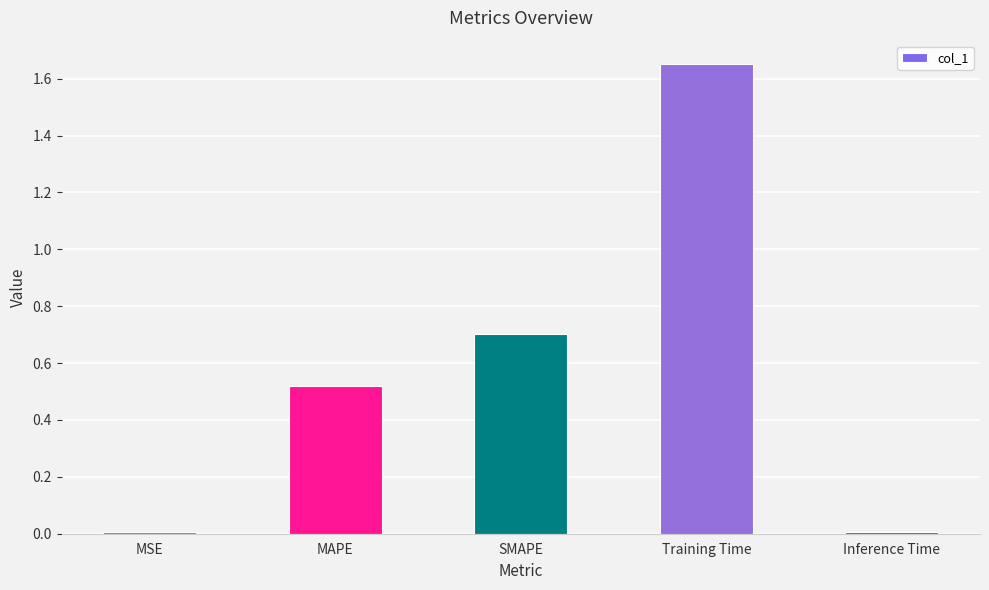

Between Inference Time and SMAPE, which is larger?

SMAPE